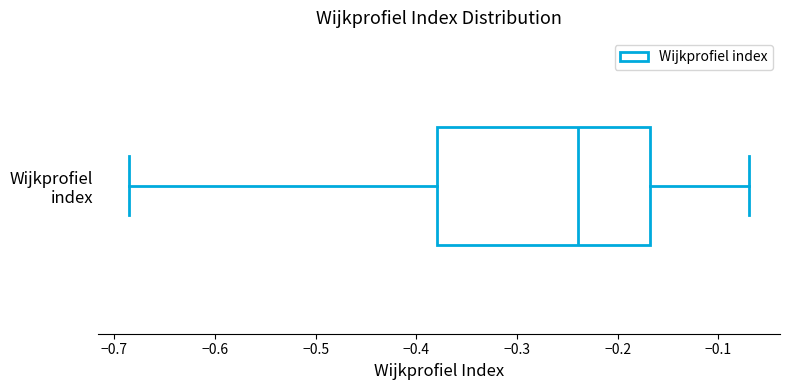

Read this box plot against the x-axis: the position of the median line, the range covered by the box, and the ends of both whiskers. The values are not printed on the chart, so give them approximately, as read against the axis.

median -0.24, box -0.38 to -0.17, whiskers -0.69 to -0.07